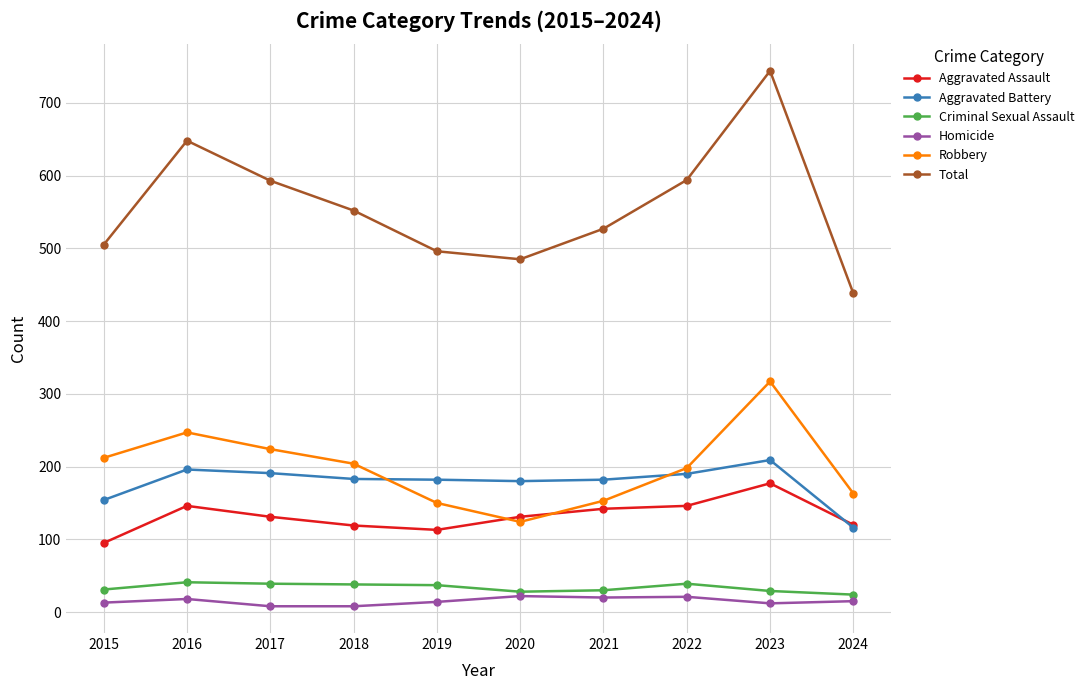

Which series has the widest spread of values?

Total